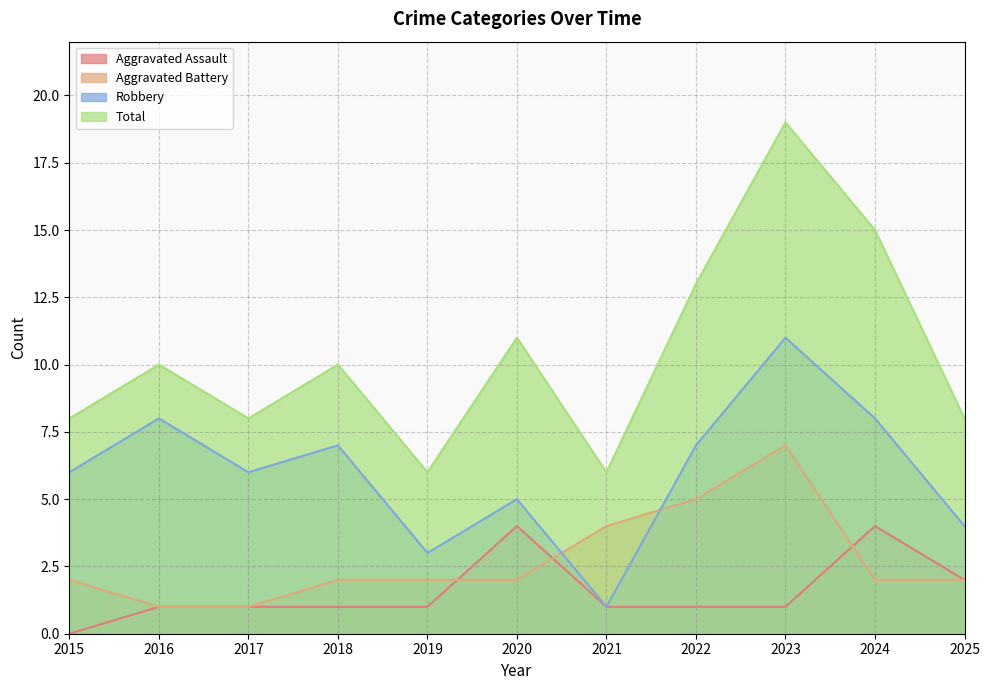

Which series has the largest total across all categories?

Total